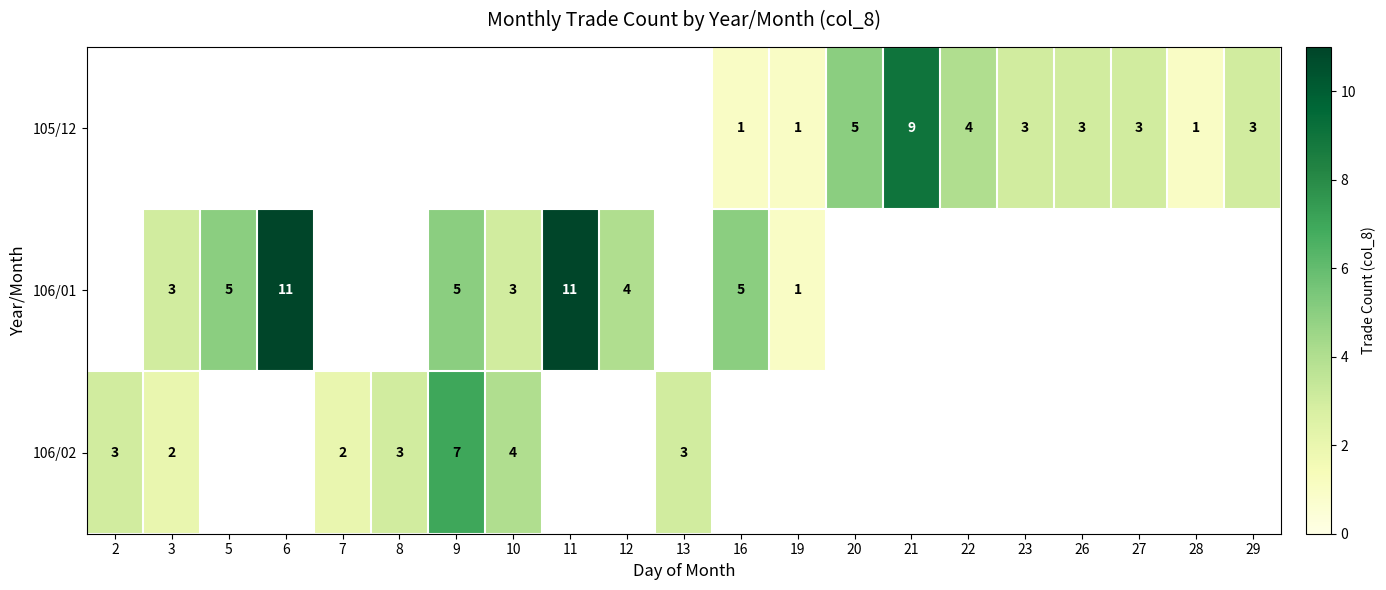

The value of 105/12 at 19 is 0. True or false?

False